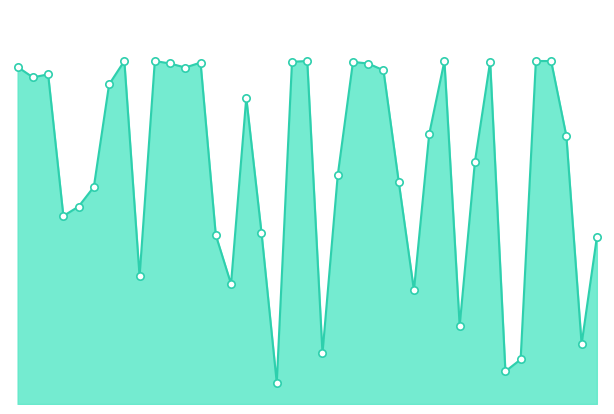

Is this an area chart (filled region under the line)?

Yes